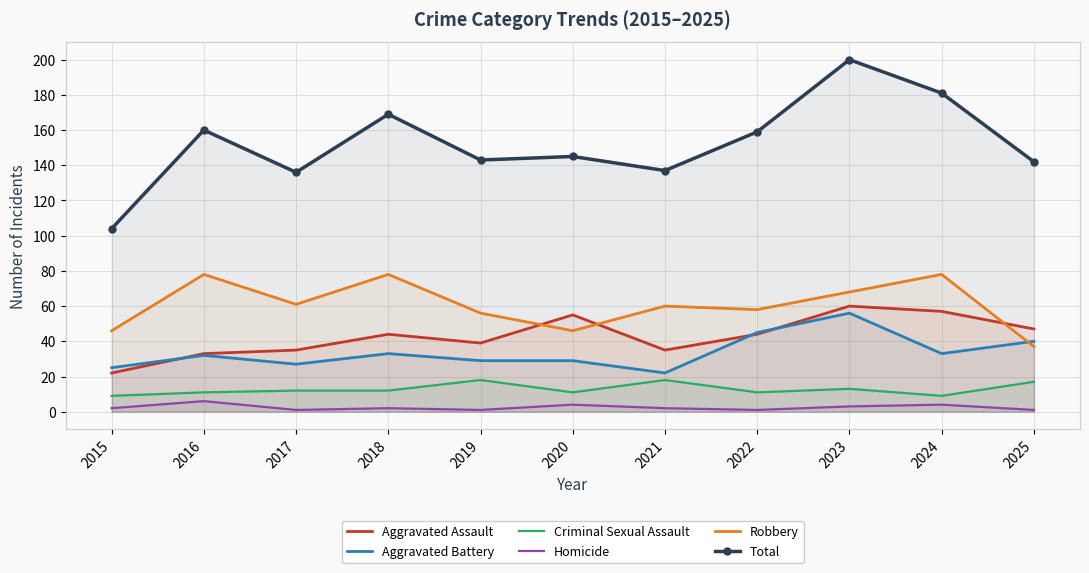

What is the approximate value of Total at 2020, to the nearest 5?

145